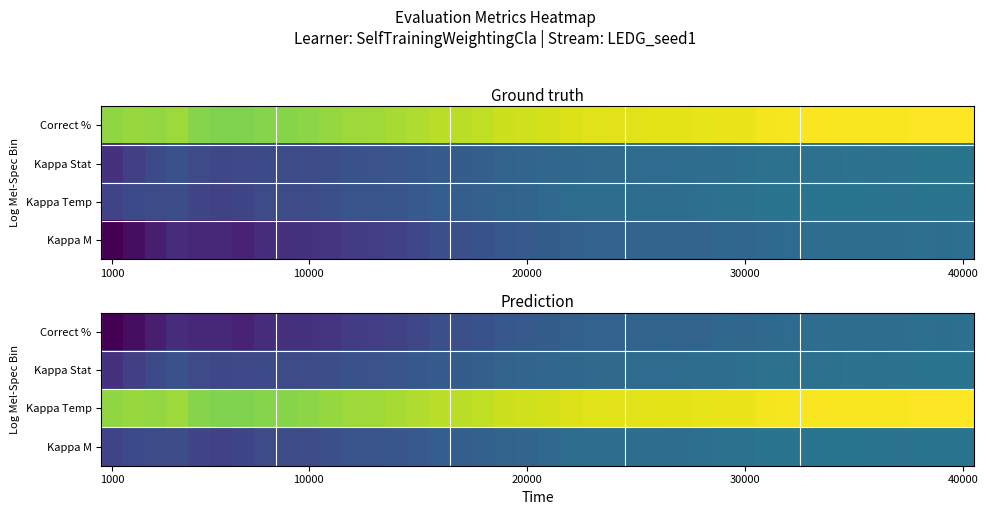

How many data points in Kappa Temp are less than 15?

20